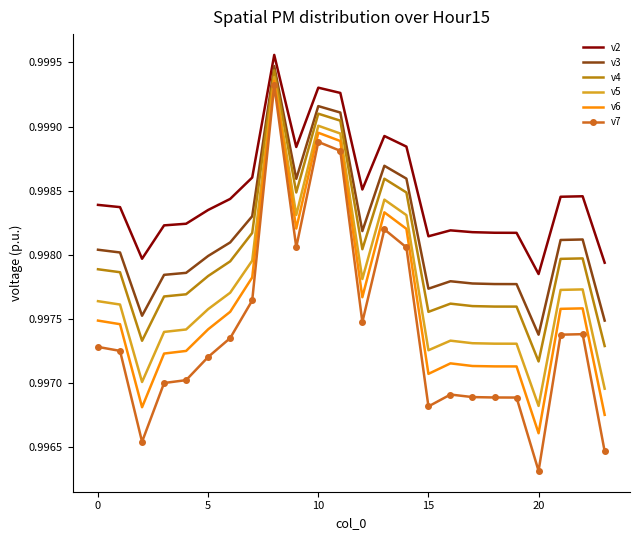

True or false: v7 and v4 intersect in this chart.

False